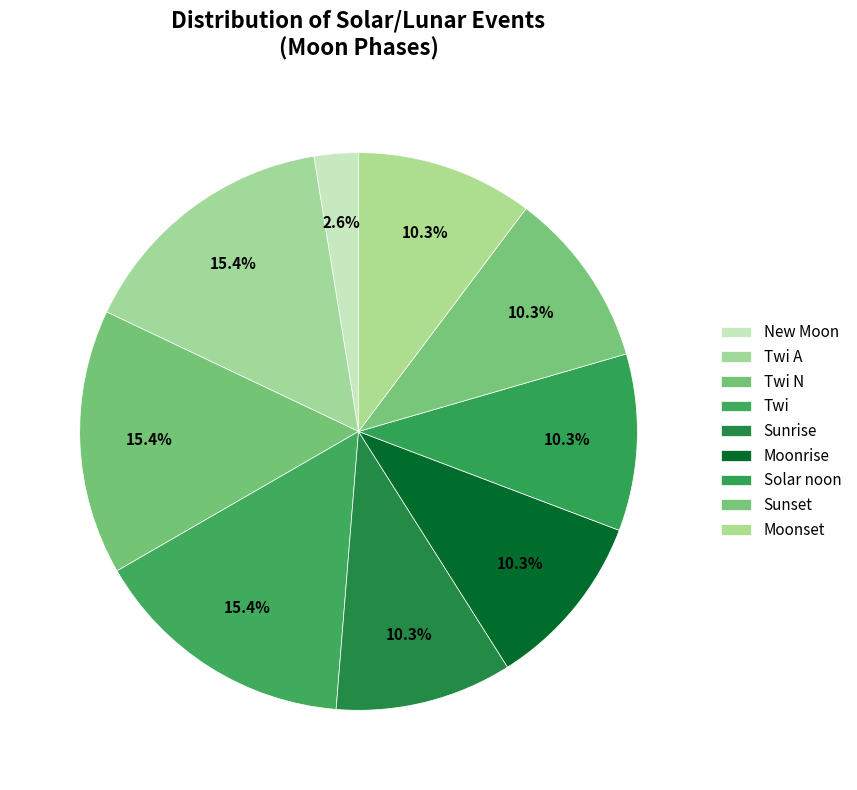

Count the number of slices in the pie.

9